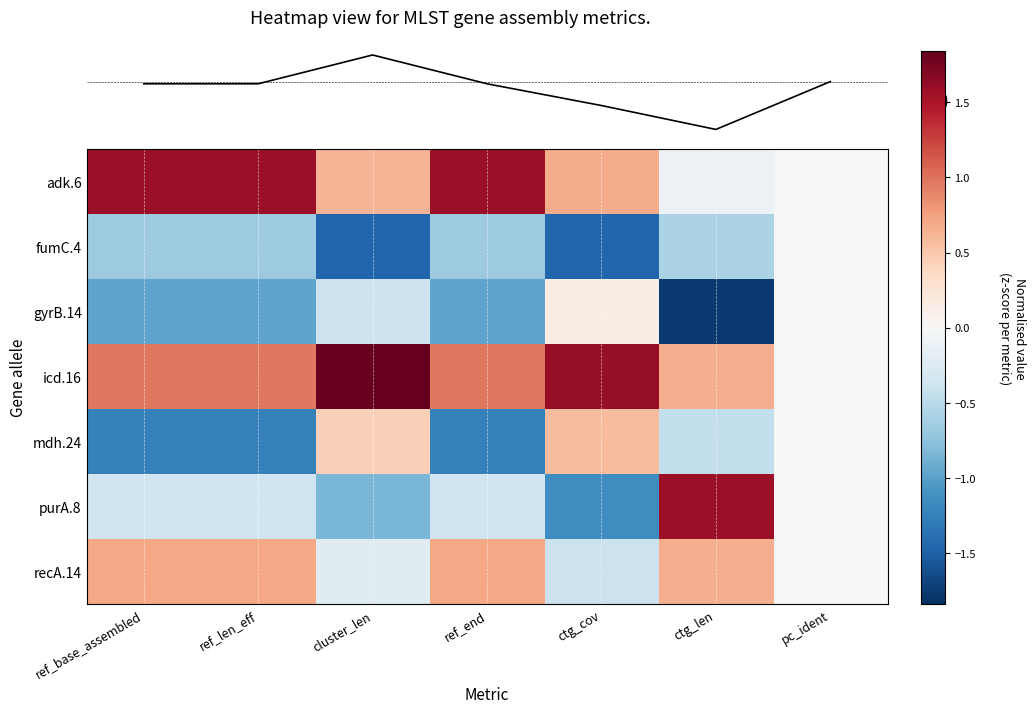

The value of gyrB.14 at ctg_len is -2.5. True or false?

False